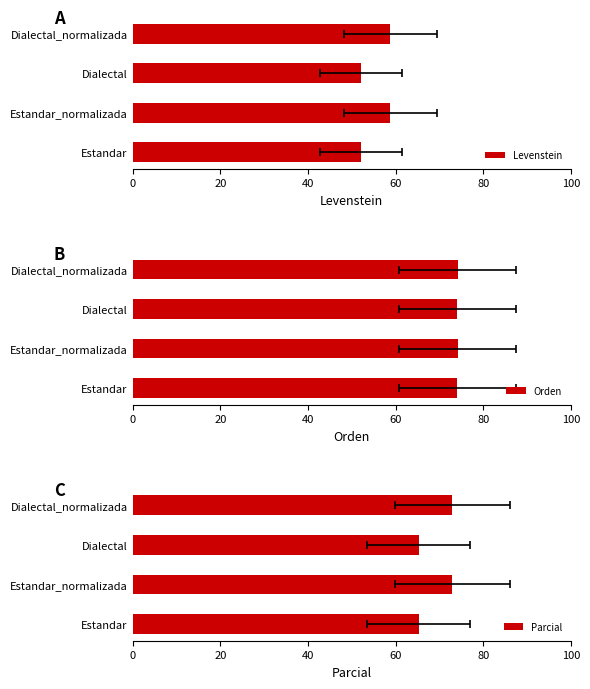

What are all the series names shown in the legend?

Levenstein, Orden, Parcial